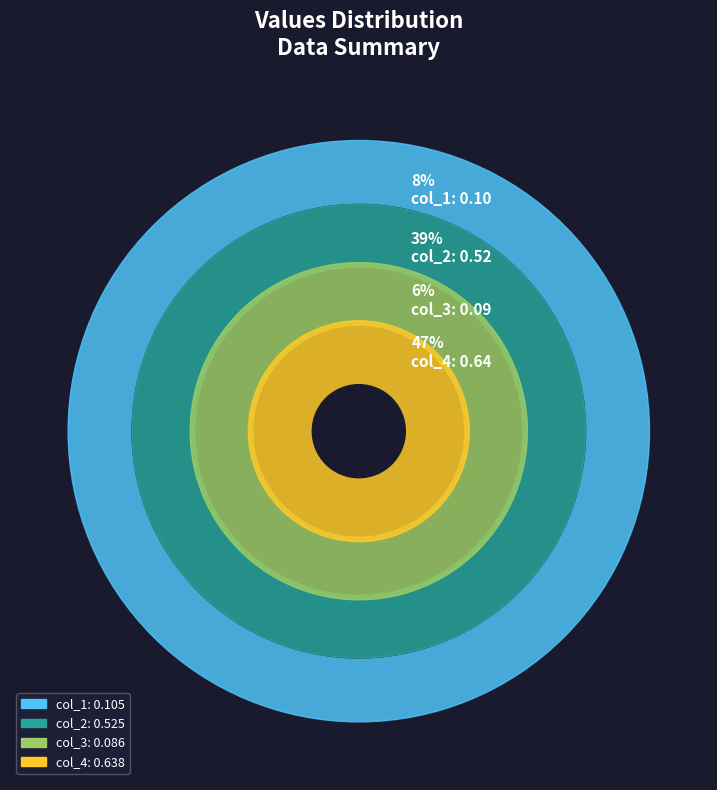

Is there any slice that represents more than half of the pie?

No